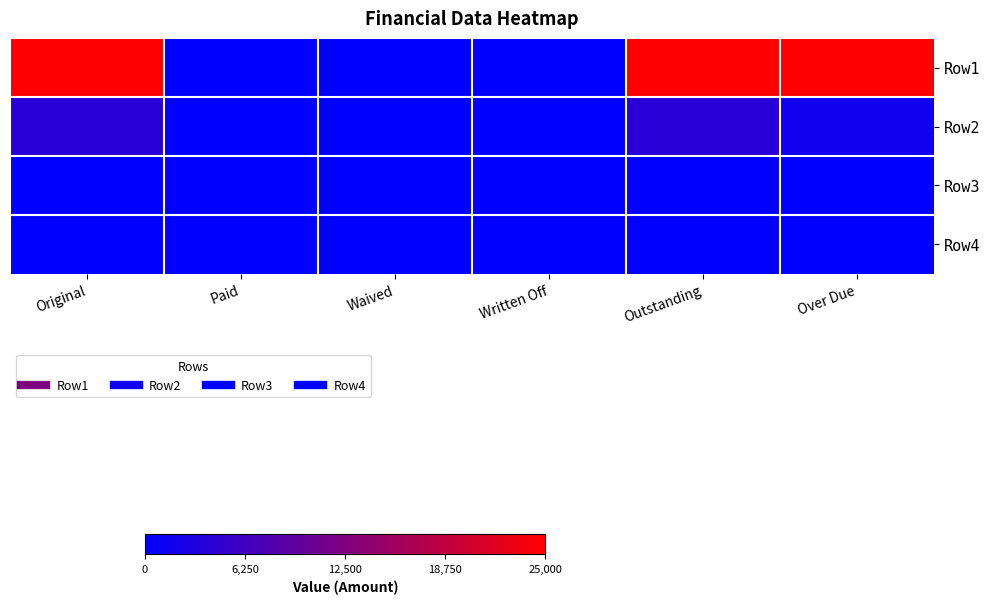

Which series has the widest spread of values?

Row1